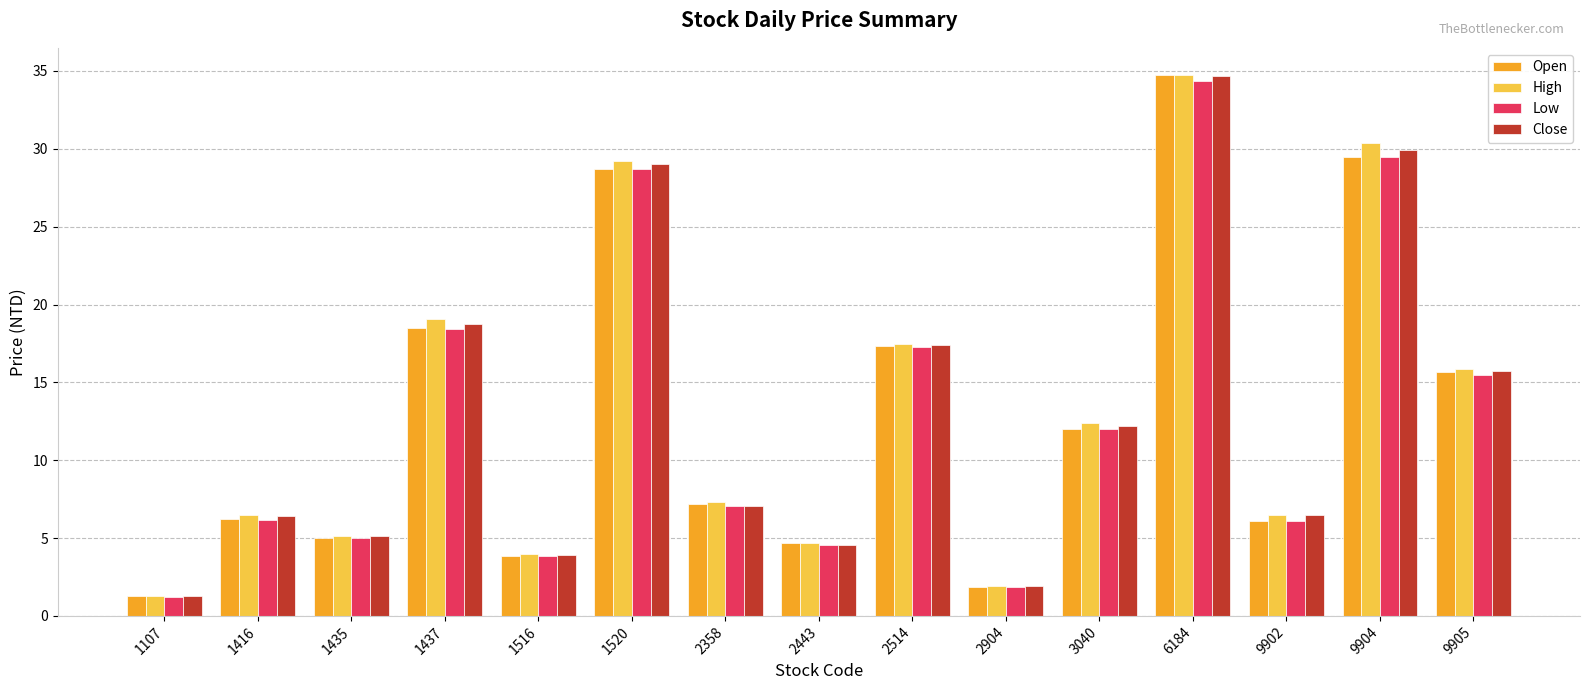

What is the sum of all Low values?

191.4